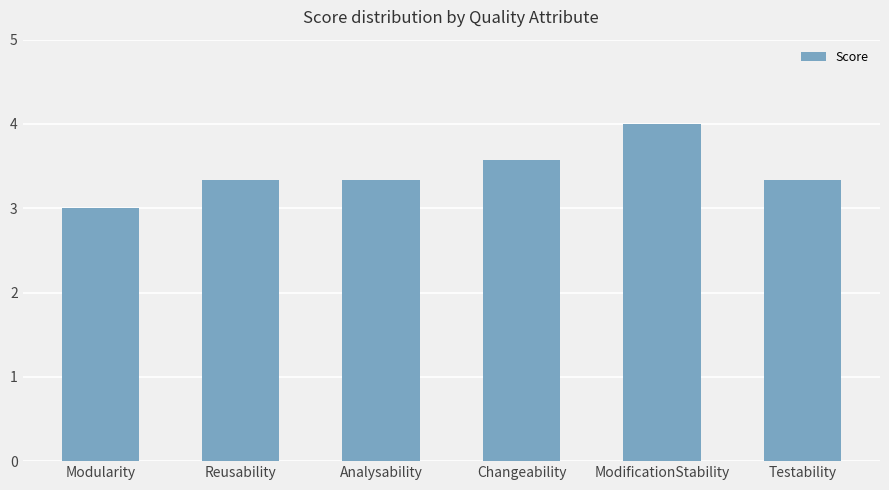

Reading left to right, extract all data points from this chart.

Modularity=3.0	Reusability=3.3	Analysability=3.3	Changeability=3.6	ModificationStability=4.0	Testability=3.3